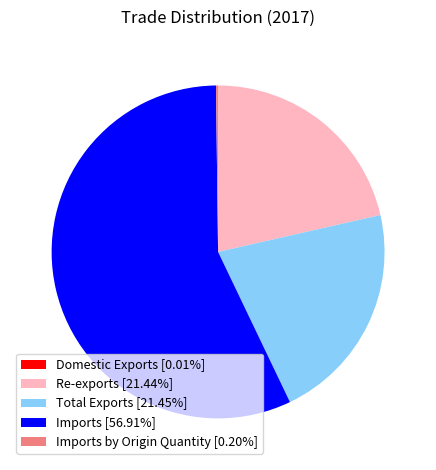

Does Imports [56.91%] account for over 50% of the chart?

Yes